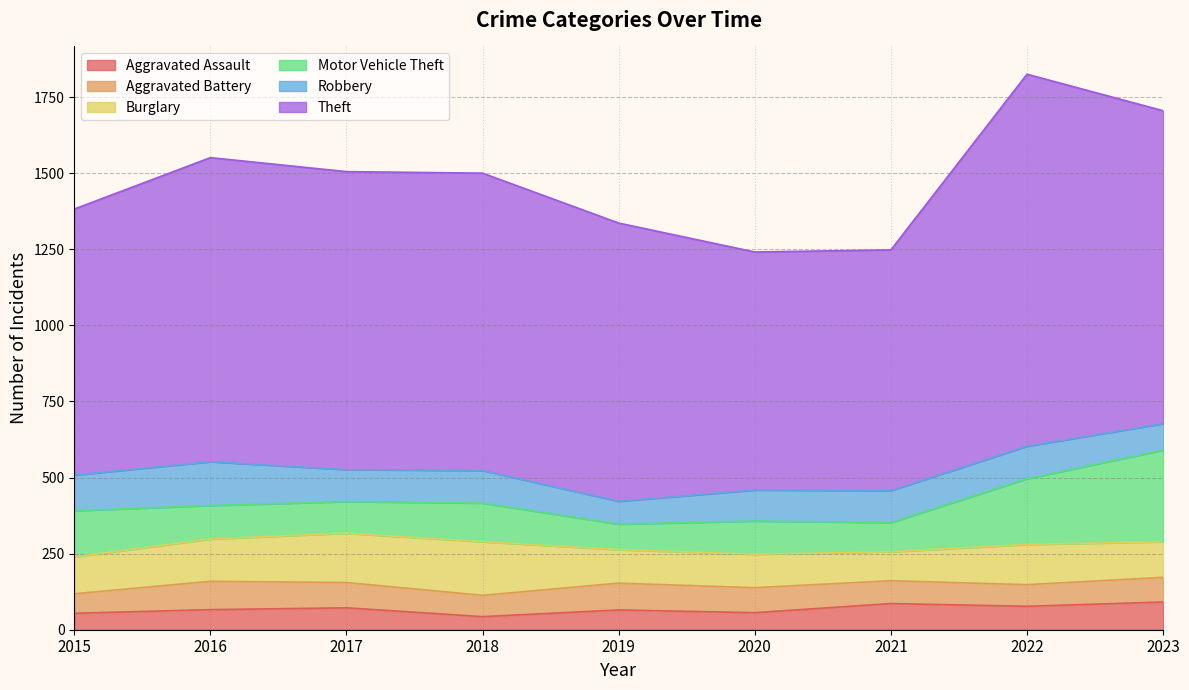

Which has a higher value, 2017 or 2015?

2017